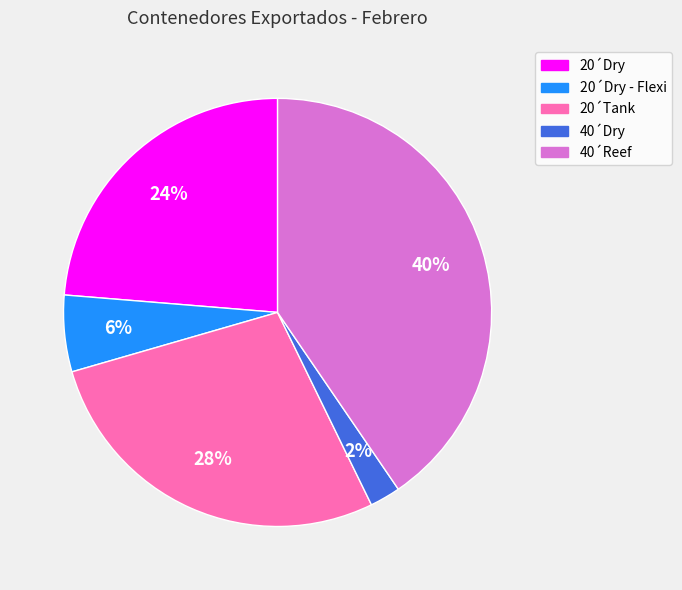

Is there a majority slice in this chart?

No